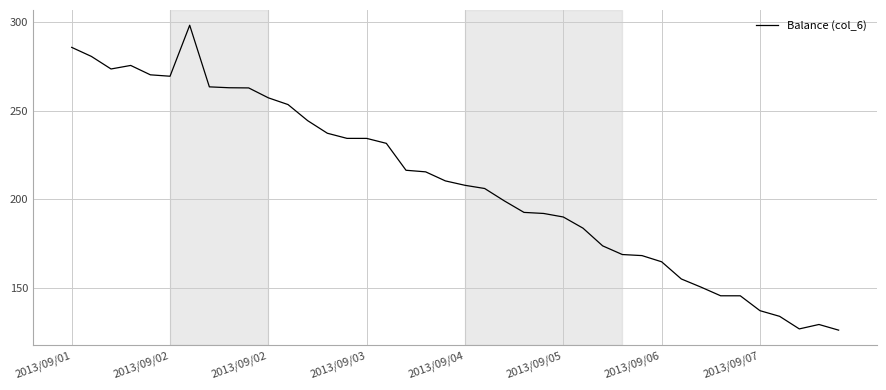

What is the smallest value displayed?

126.0